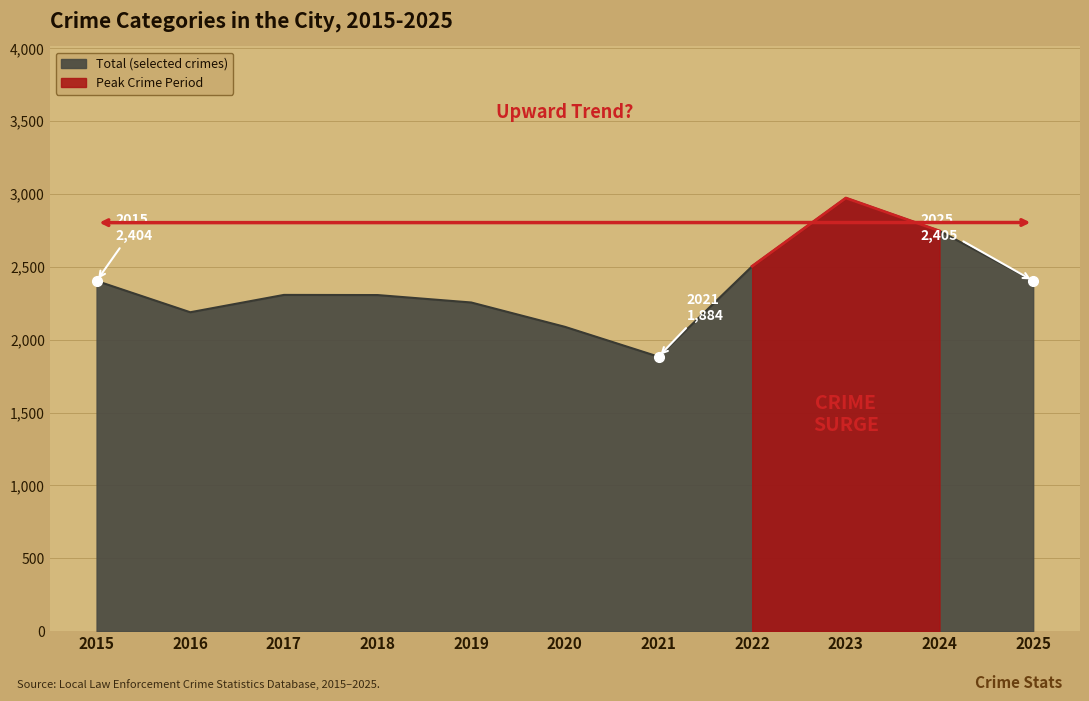

What is the maximum value for Total (selected crimes)?

2973